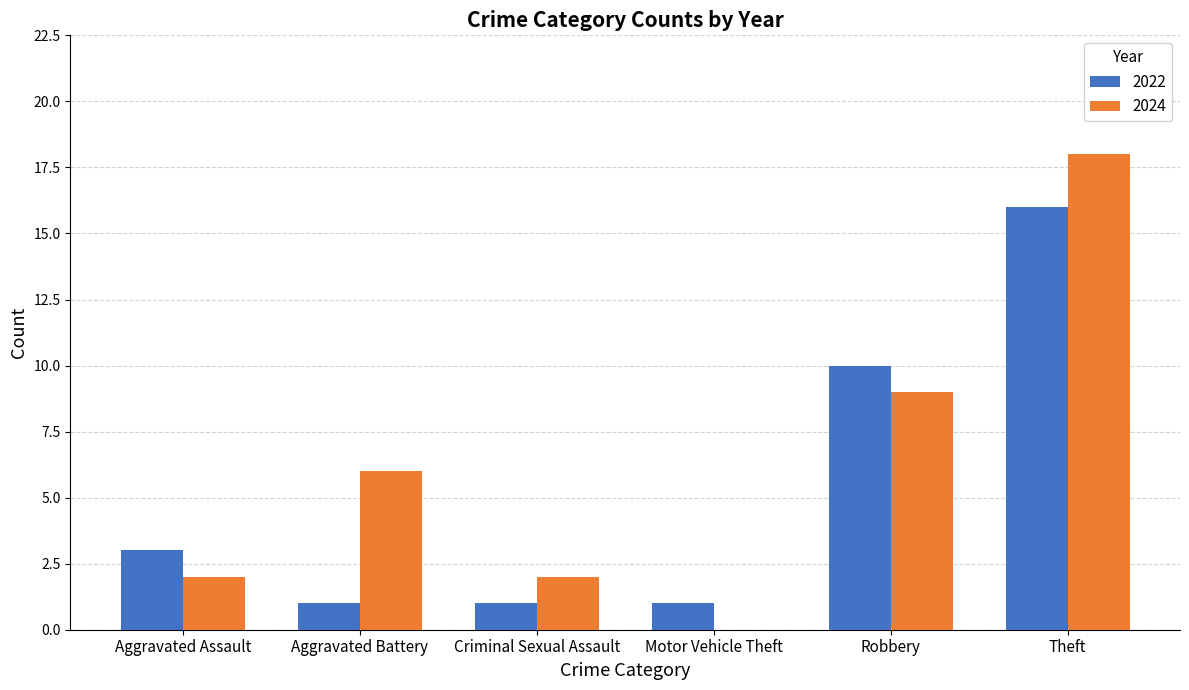

What is the sum of the 2024 values at Aggravated Assault and Robbery?

11